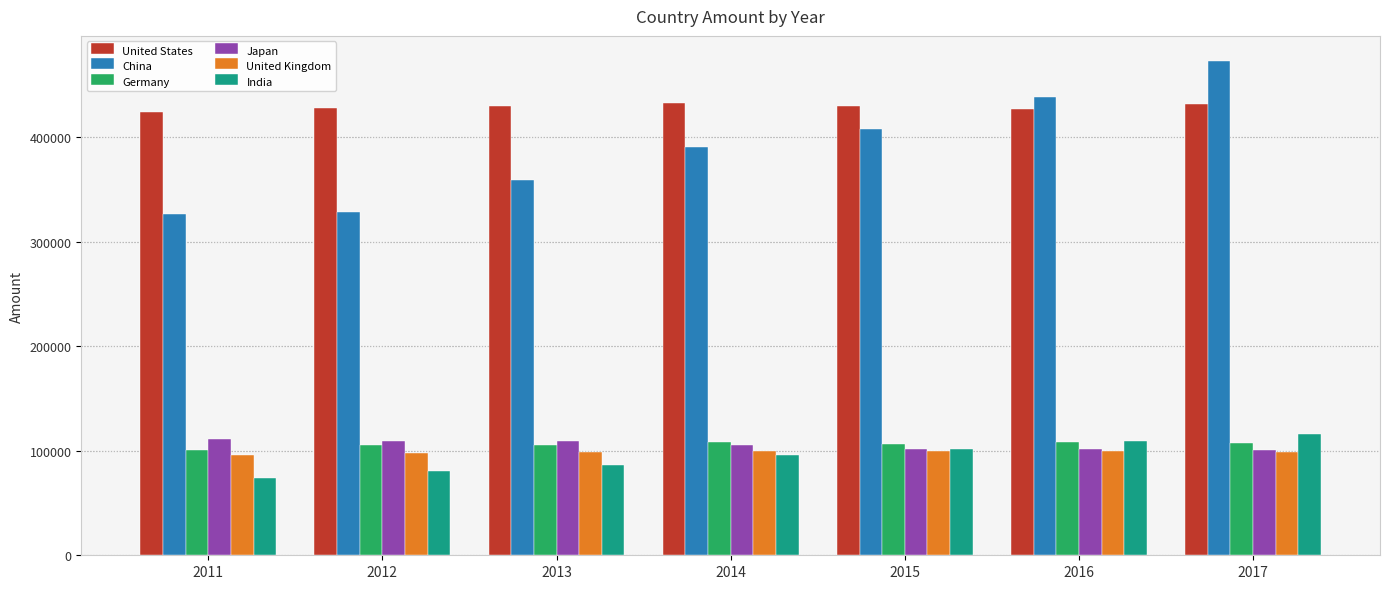

What is the total value across all series at 2013?

1189147.4